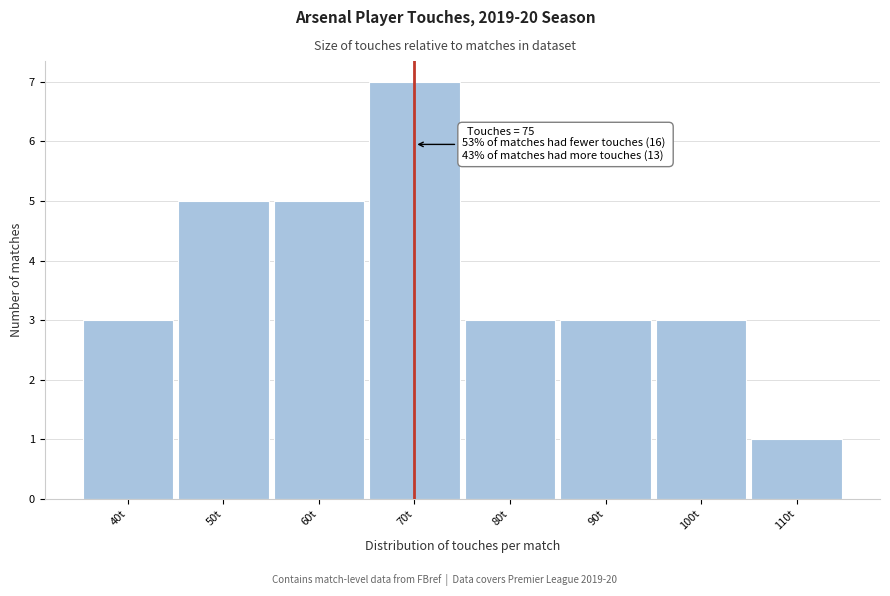

Reading left to right, list all the values displayed in this chart.

3	5	5	7	3	3	3	1